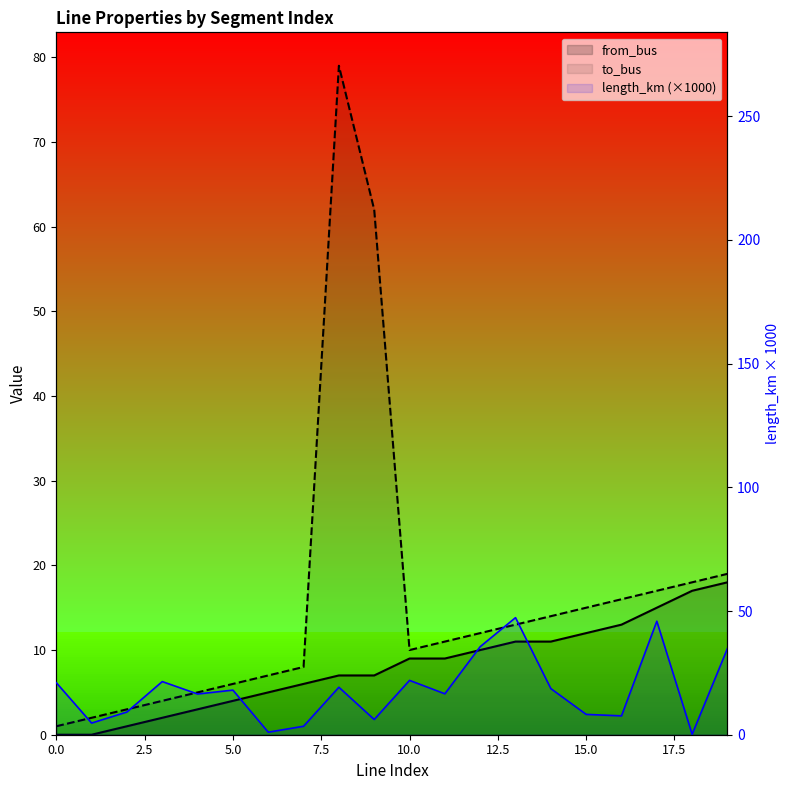

Which category has the lowest value in the length_km (×1000) series?

18